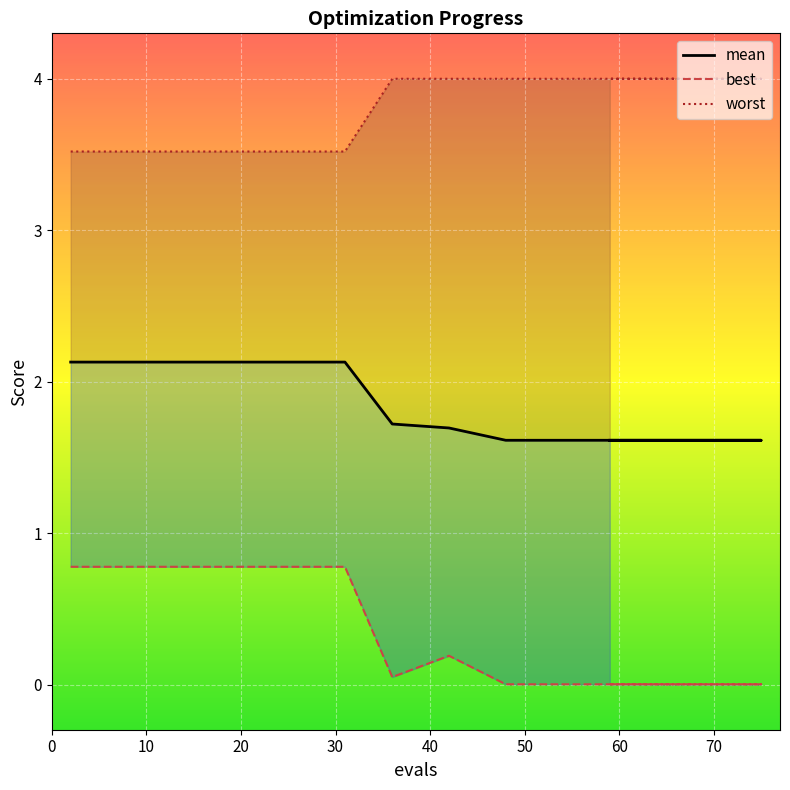

True or false: mean and worst intersect in this chart.

False